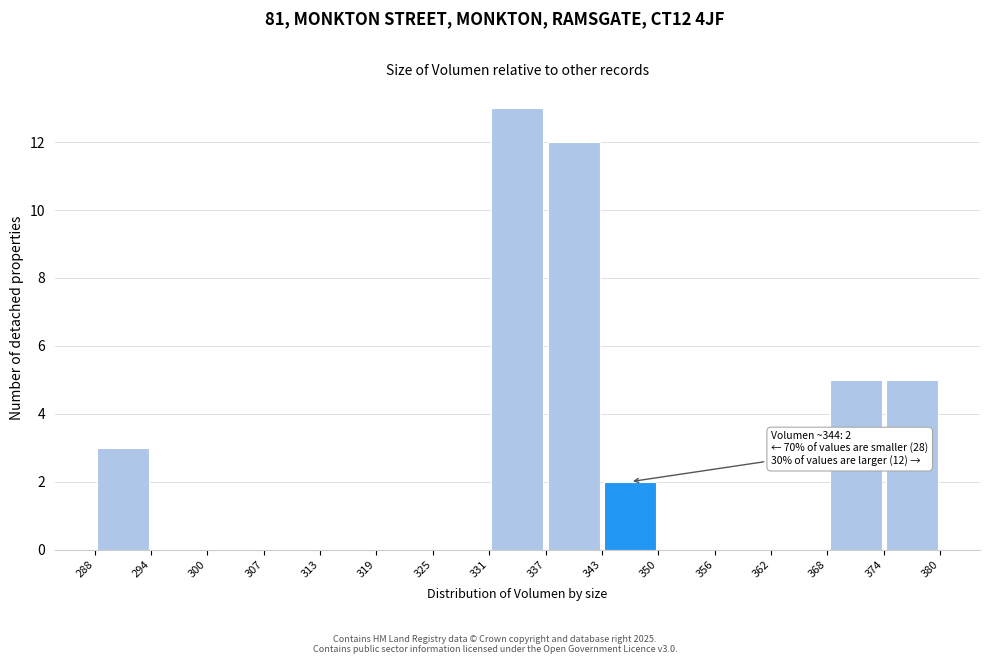

Over which range of the x-axis is the bar tallest?

331 to 337